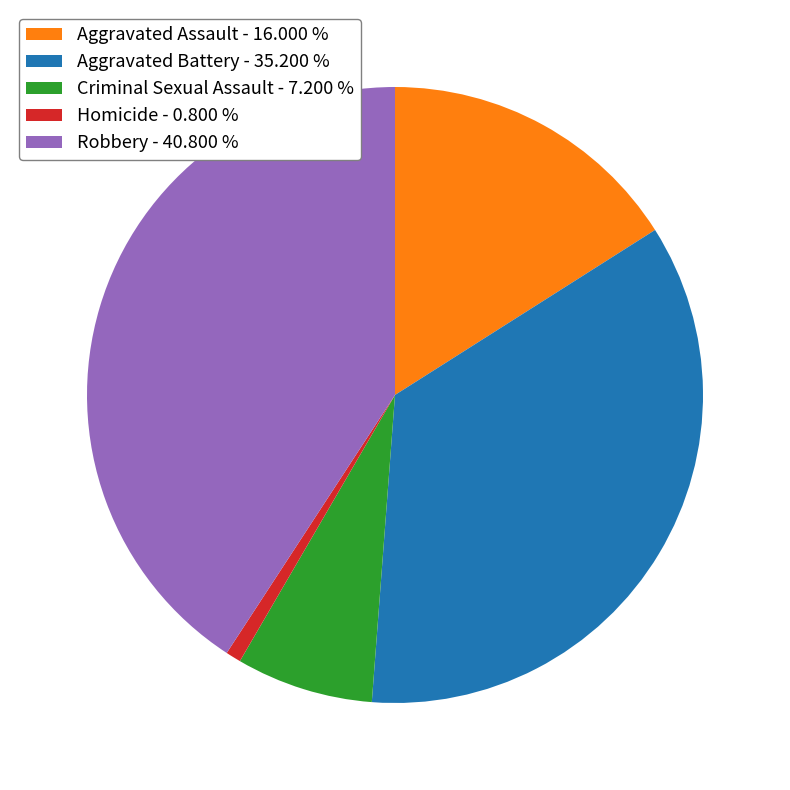

Count the number of slices in the pie.

5